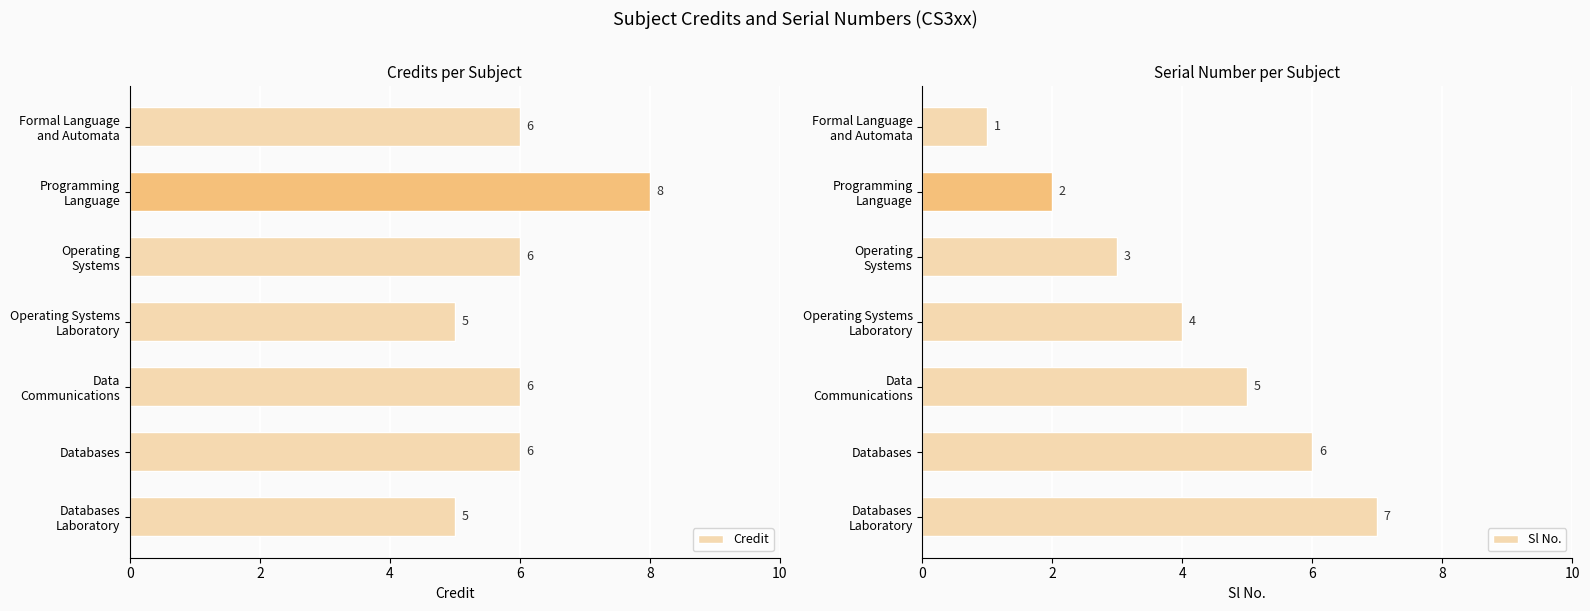

What is the maximum value for Sl No.?

7